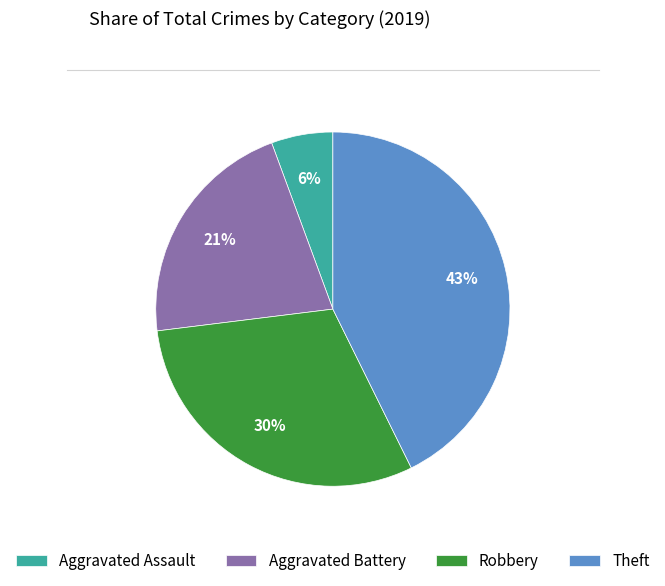

How many segments does this pie chart have?

4